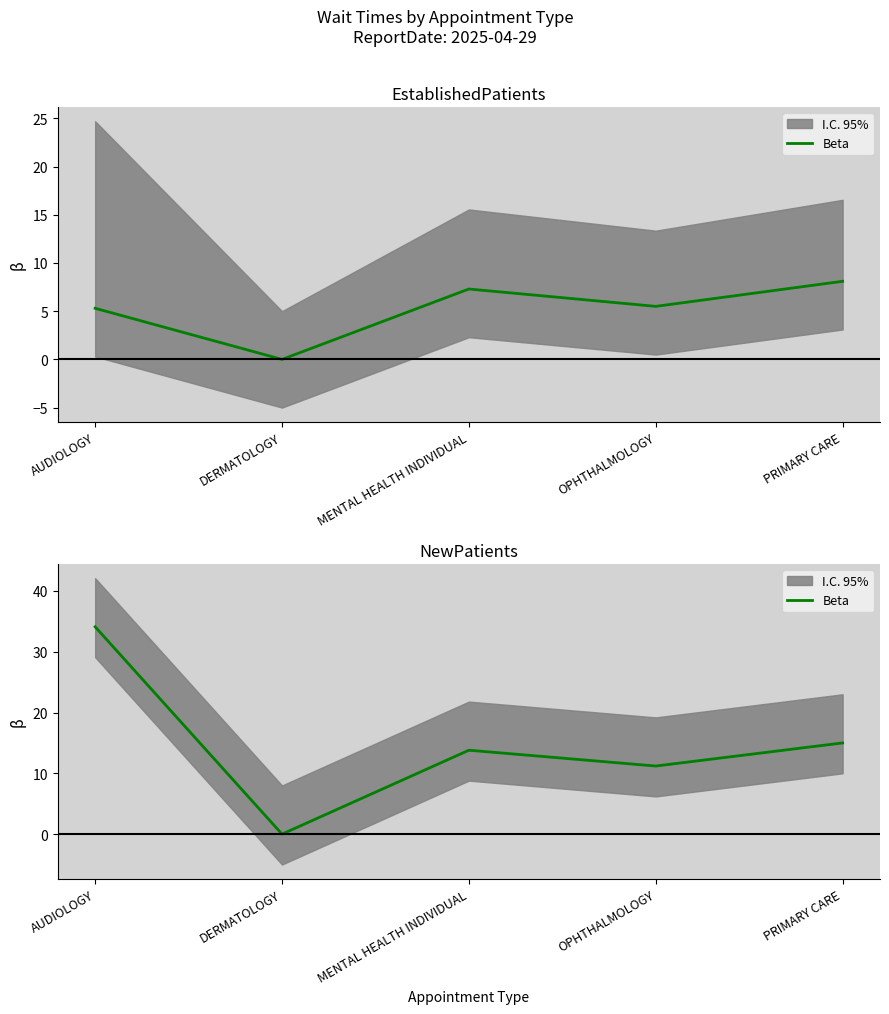

Does the chart display data point markers on the line(s)?

No